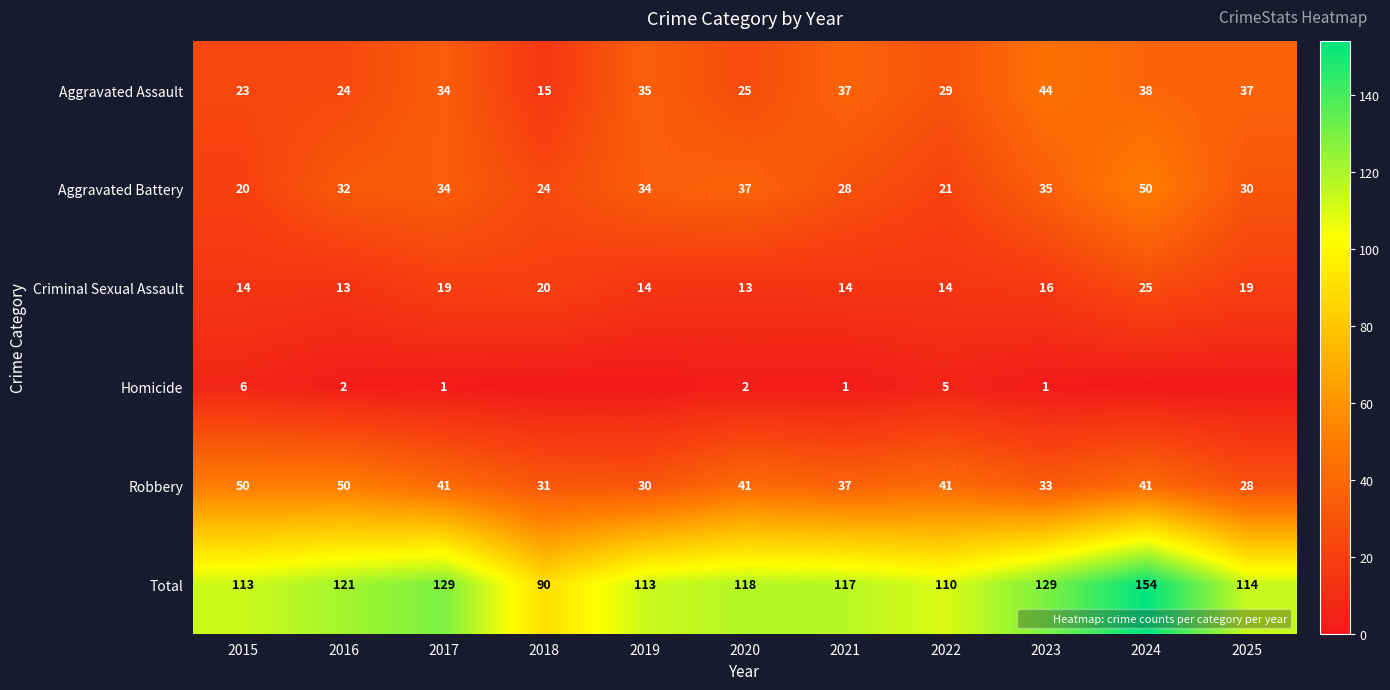

What is the maximum value for Total?

154